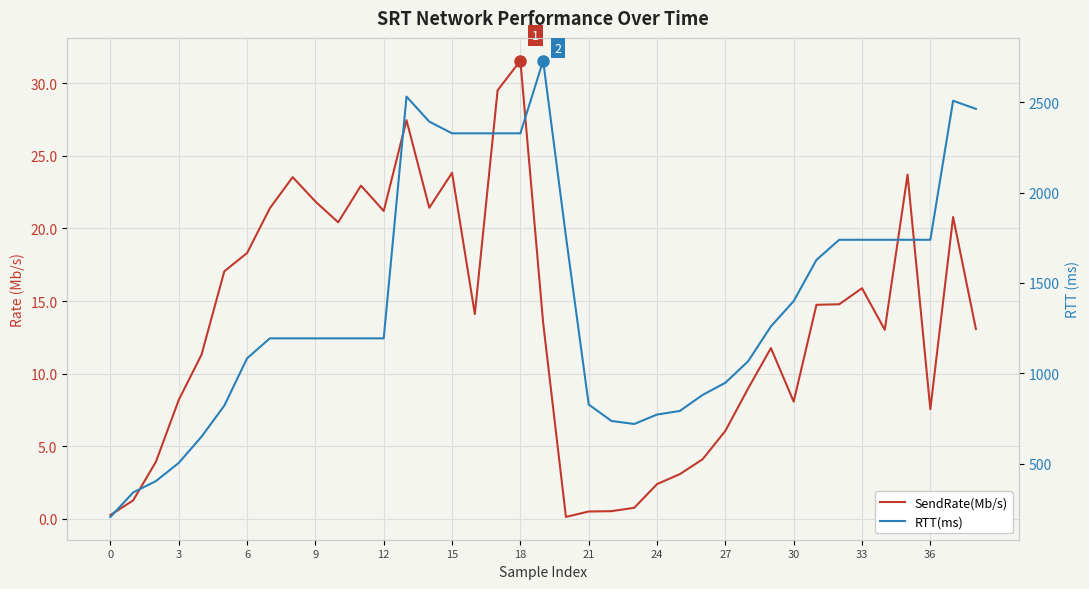

Rank the series by their average value, from lowest to highest.

SendRate(Mb/s), RTT(ms)